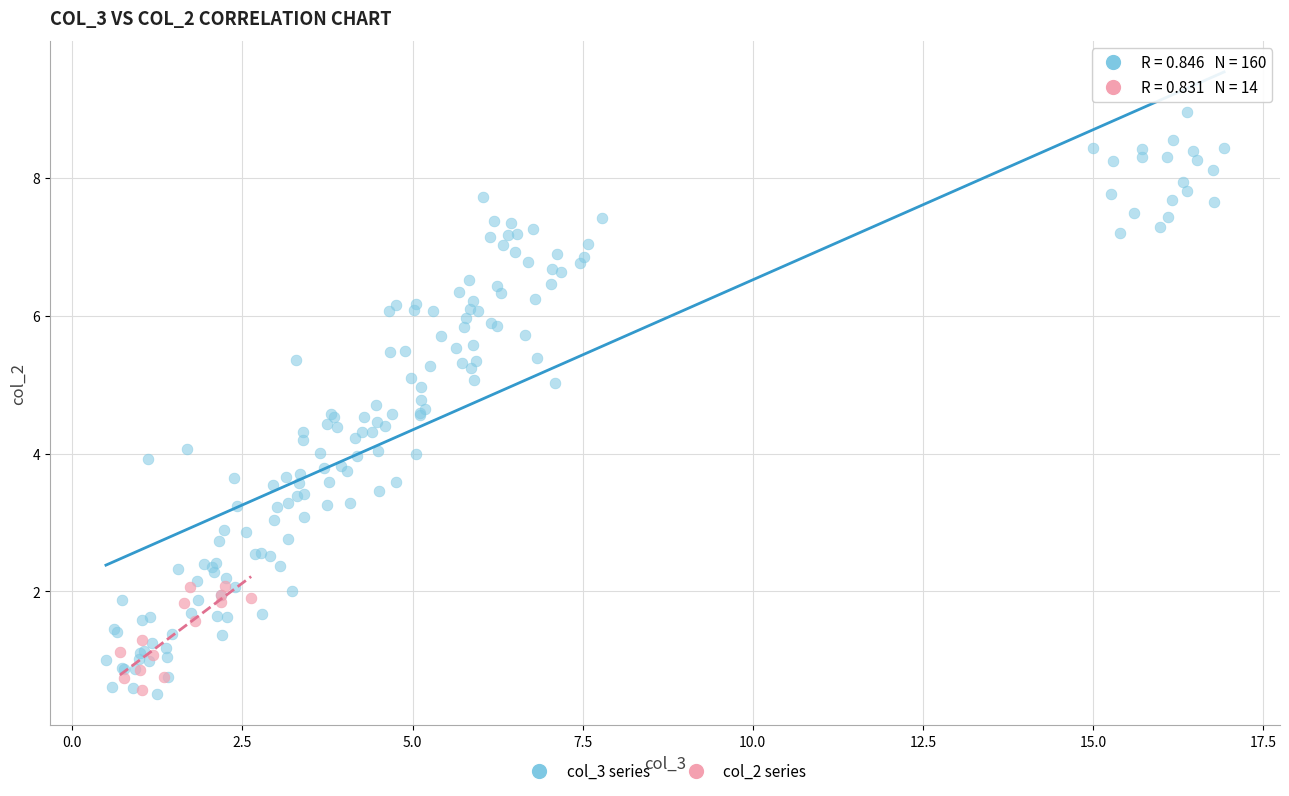

Which series contains the highest Y value?

col_3 series